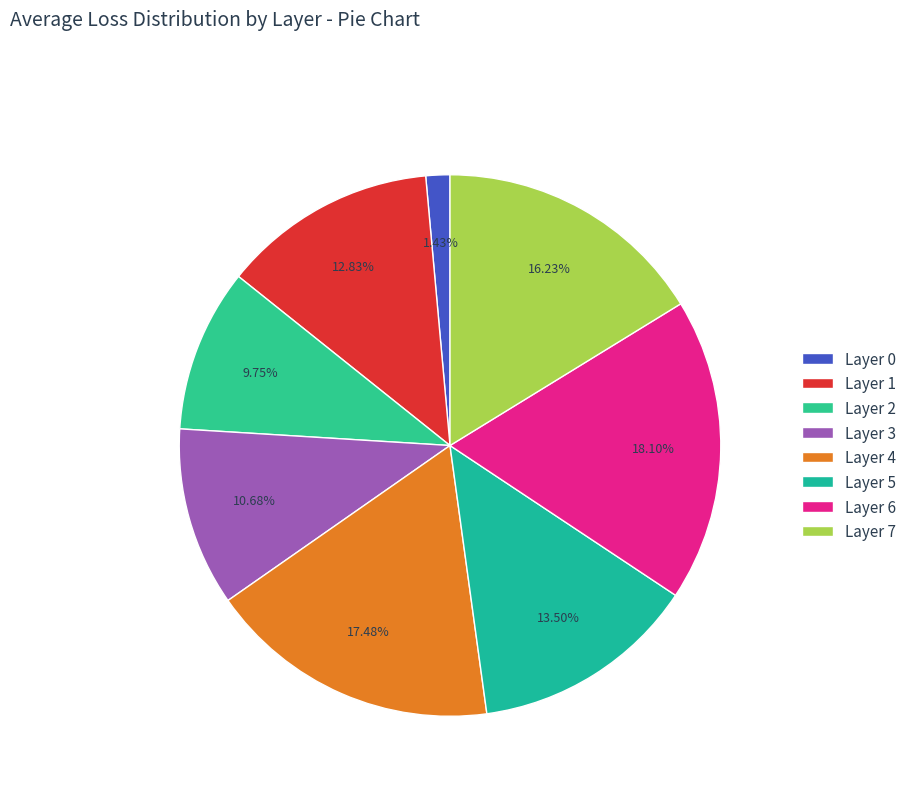

Approximately how many times larger is the value at Layer 0 compared to Layer 2?

0.1